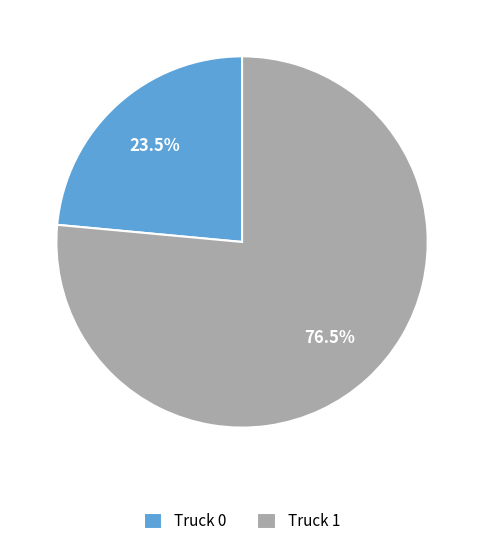

Is it true that Truck 0 is 29% of the pie?

False